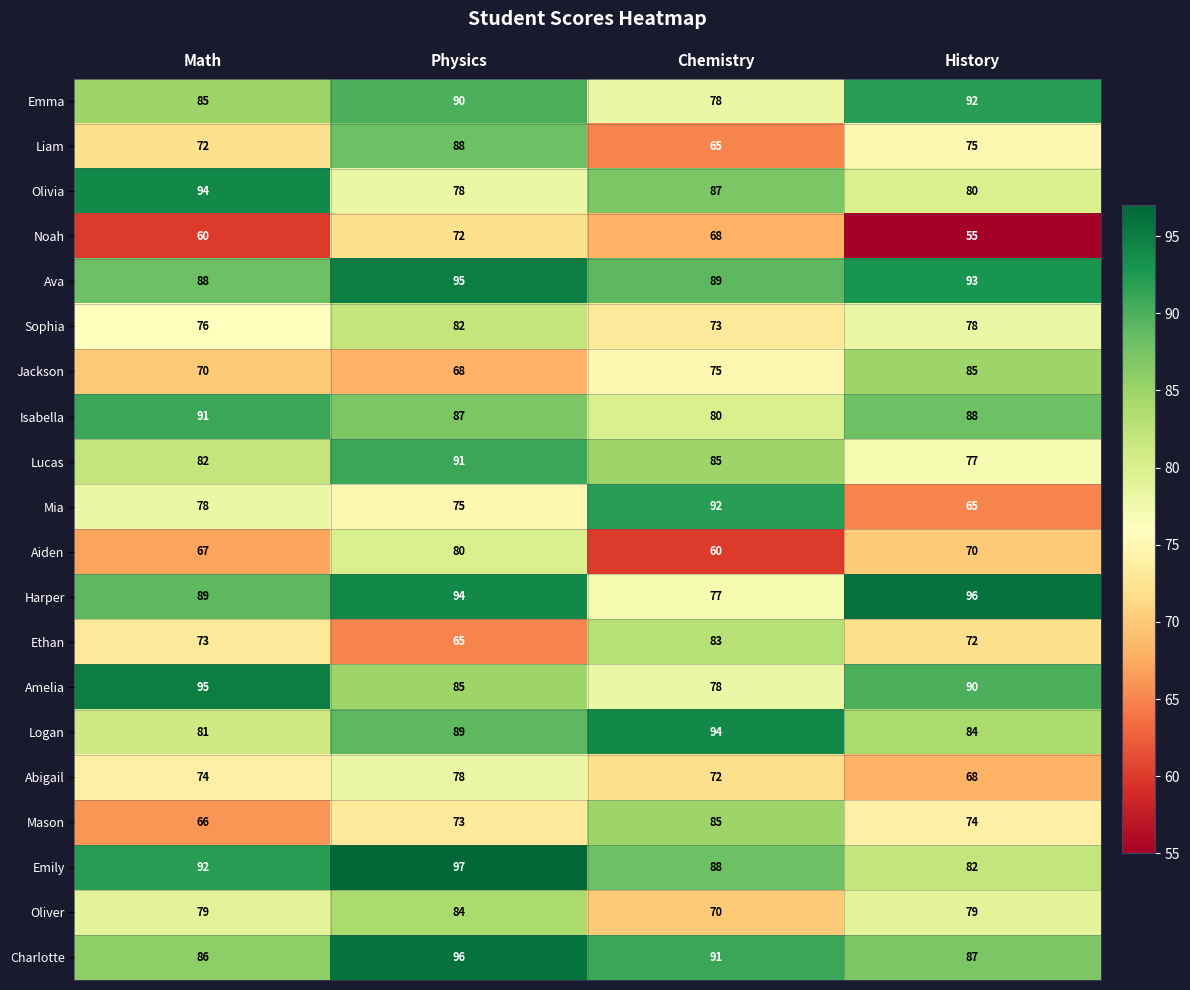

The Olivia series shows 80 at History. True or false?

True